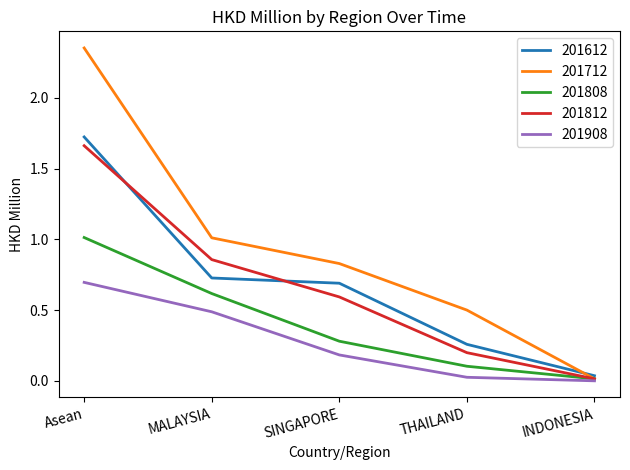

Is it true that 201612 equals 0.9 at SINGAPORE?

False